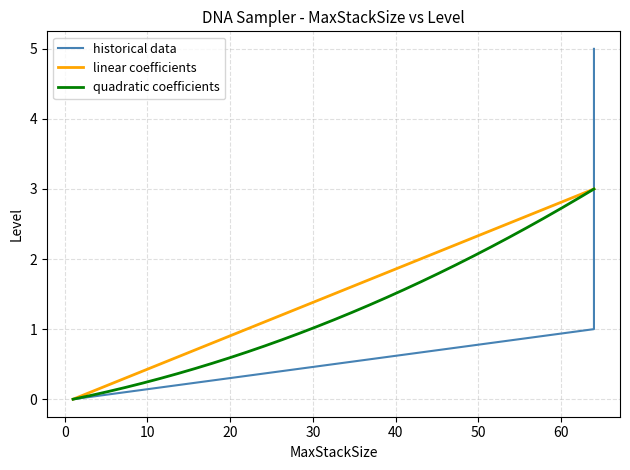

What is the sum of all values?

15